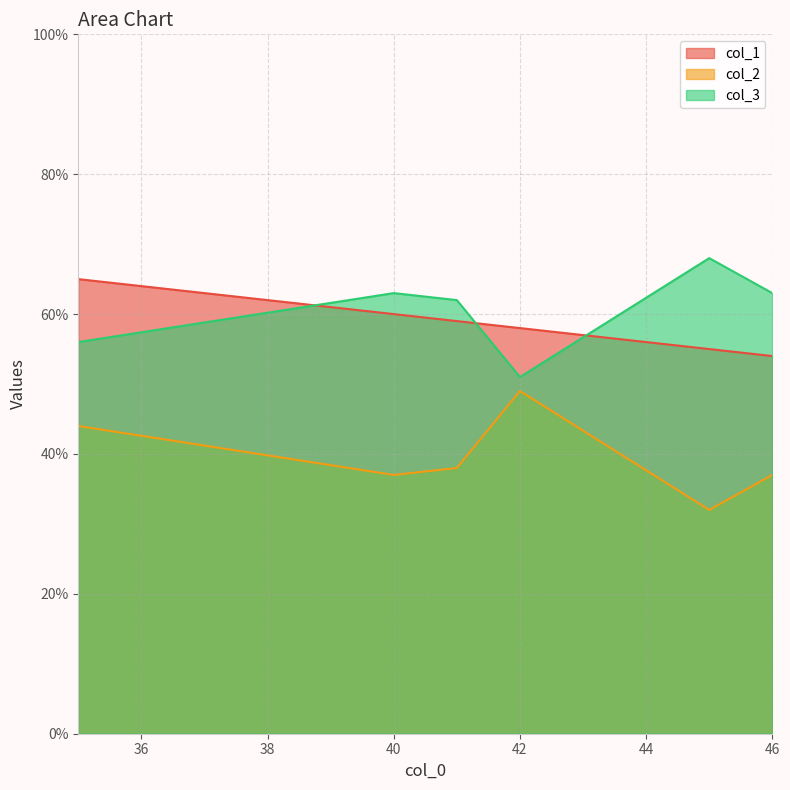

How many intersections are there between col_1 and col_3?

3